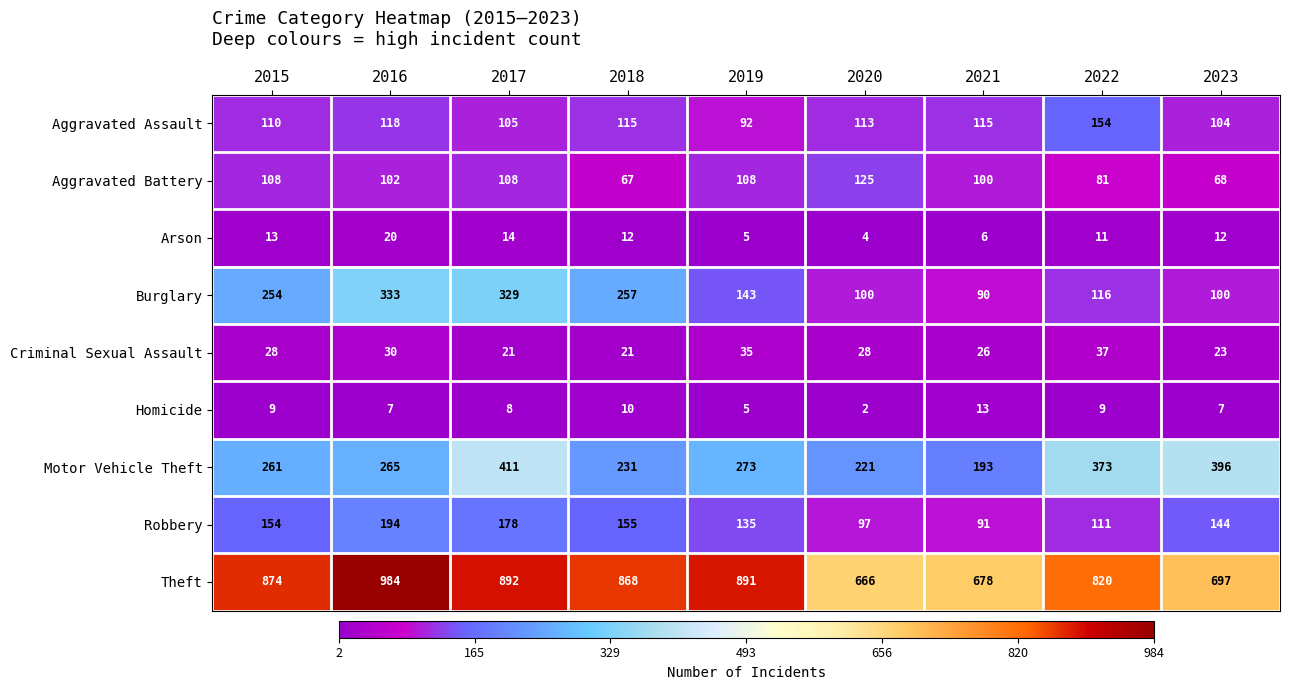

What is the highest value of the Motor Vehicle Theft series?

411